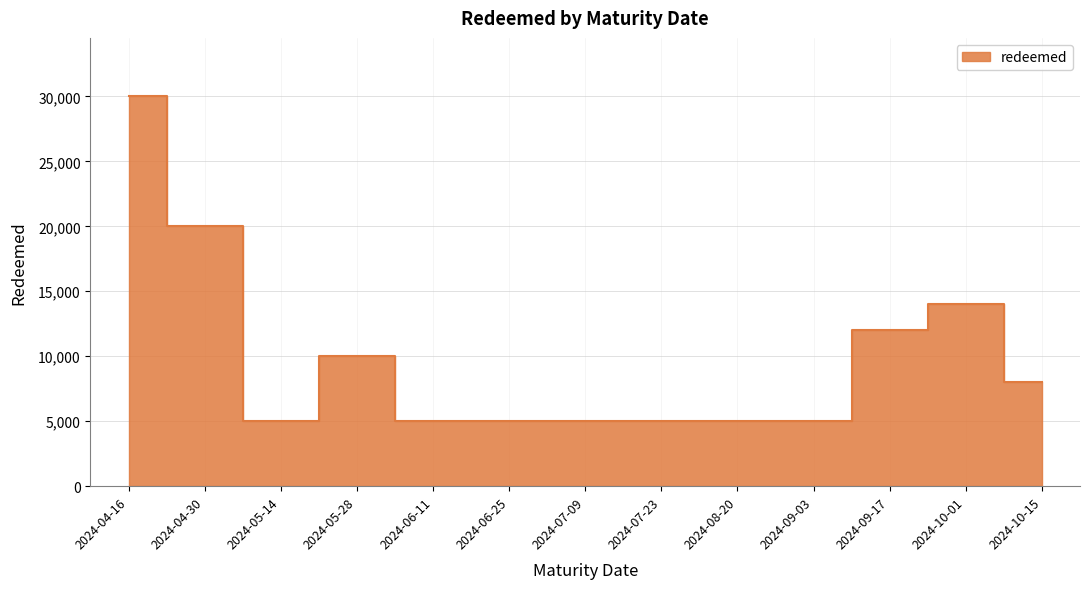

What is the smallest value displayed?

5000